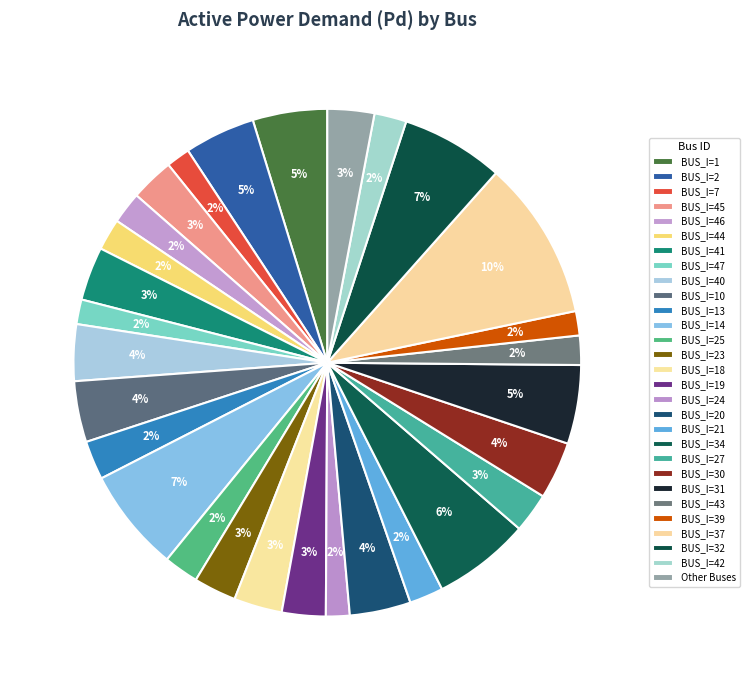

Count the number of slices in the pie.

29